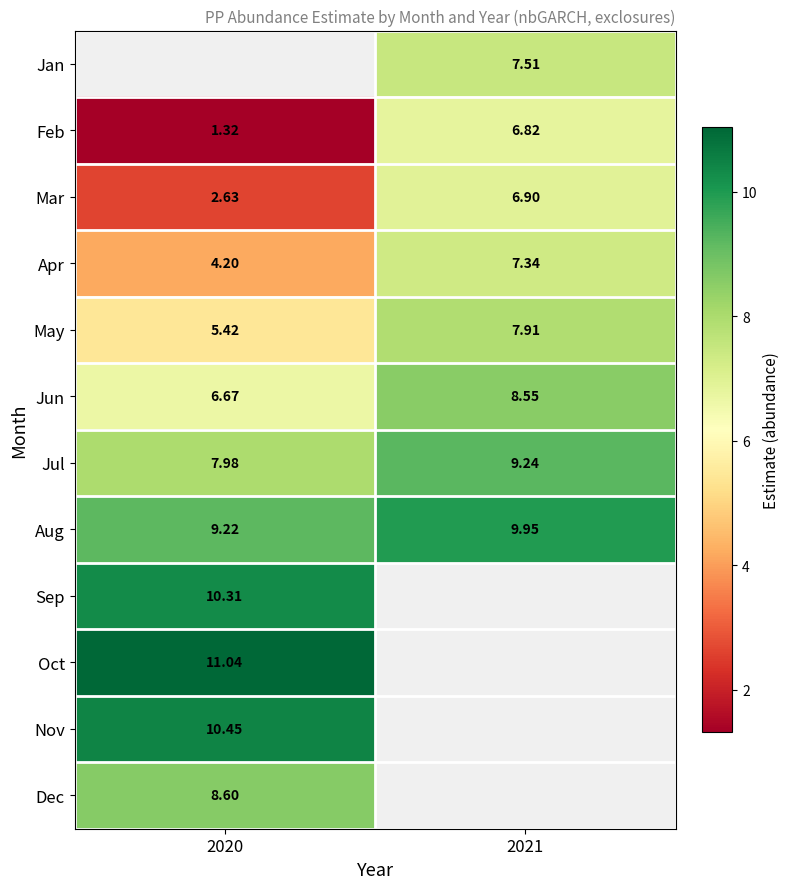

Which has a higher value, 2020 or 2021?

2021